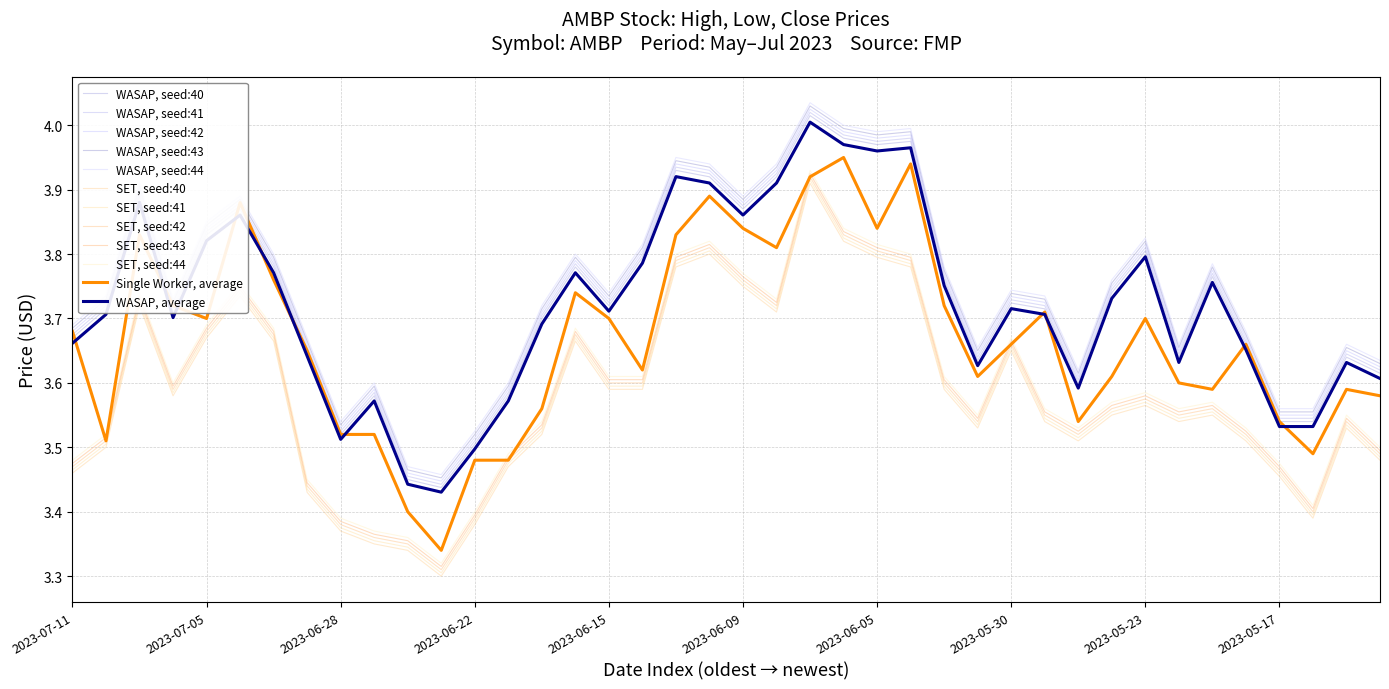

Is this an area chart (filled region under the line)?

No